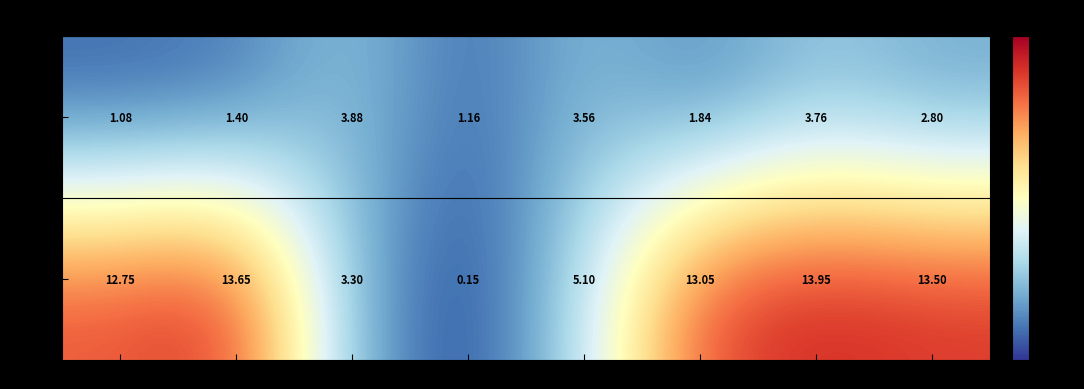

Is the value of Truck 0 at Tire 7 greater than the value of Truck 1 at Tire 5?

No